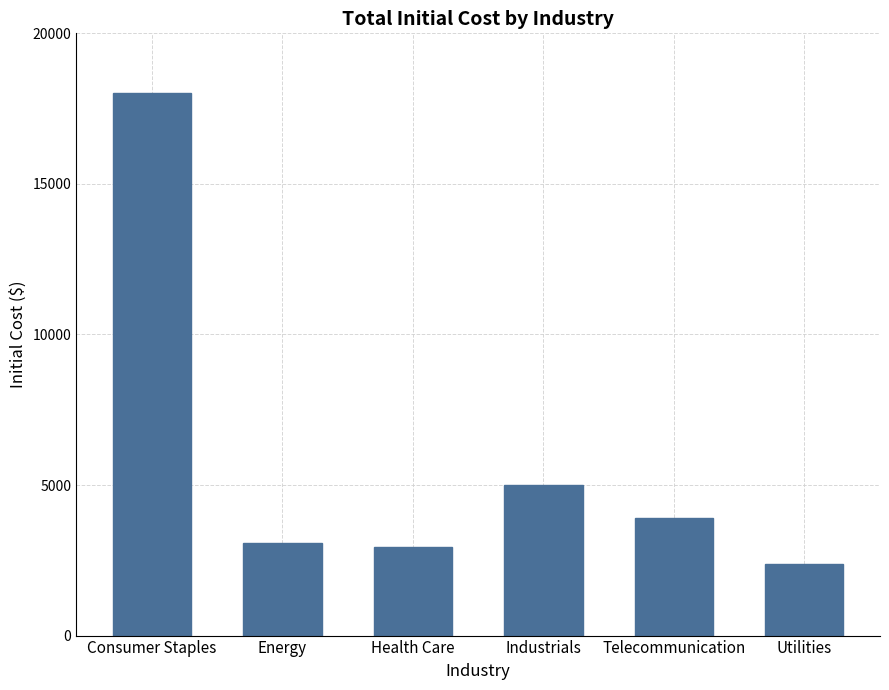

How many bars are there in total?

6